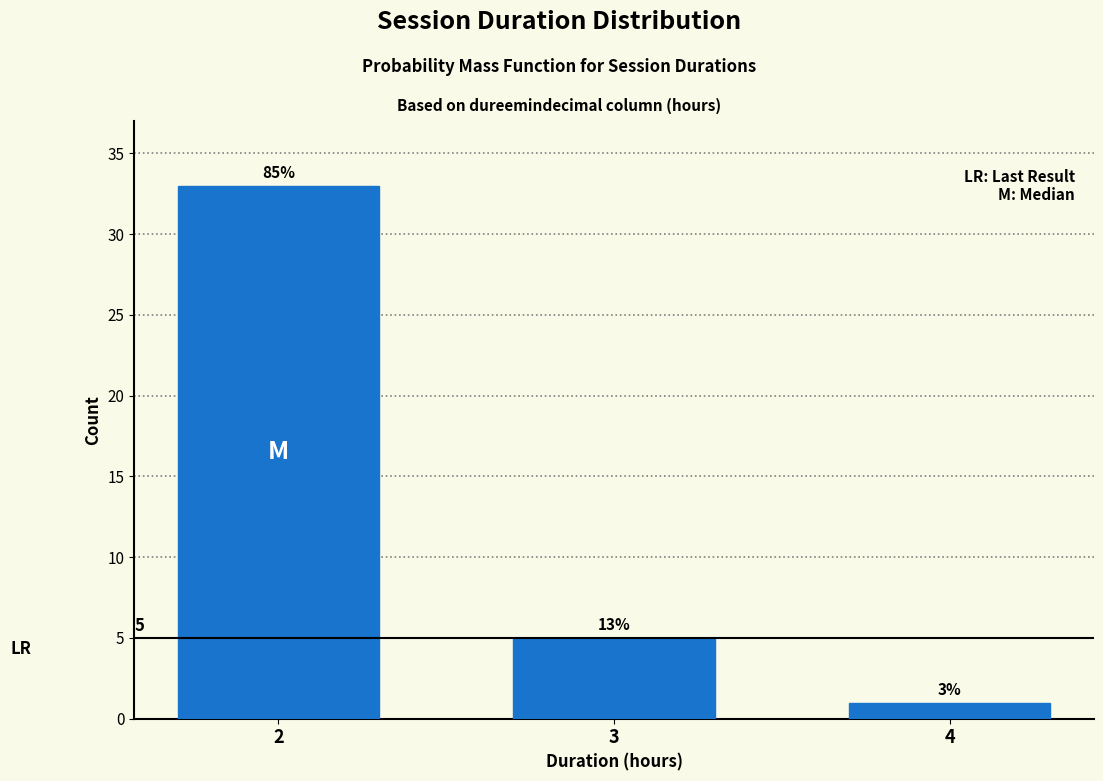

How many bars are there in total?

3